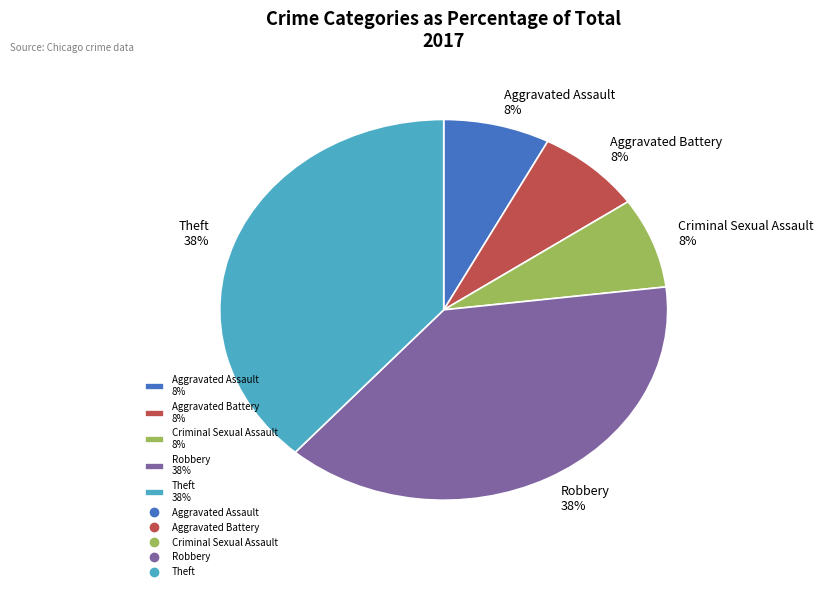

Is Theft the majority of the pie?

No